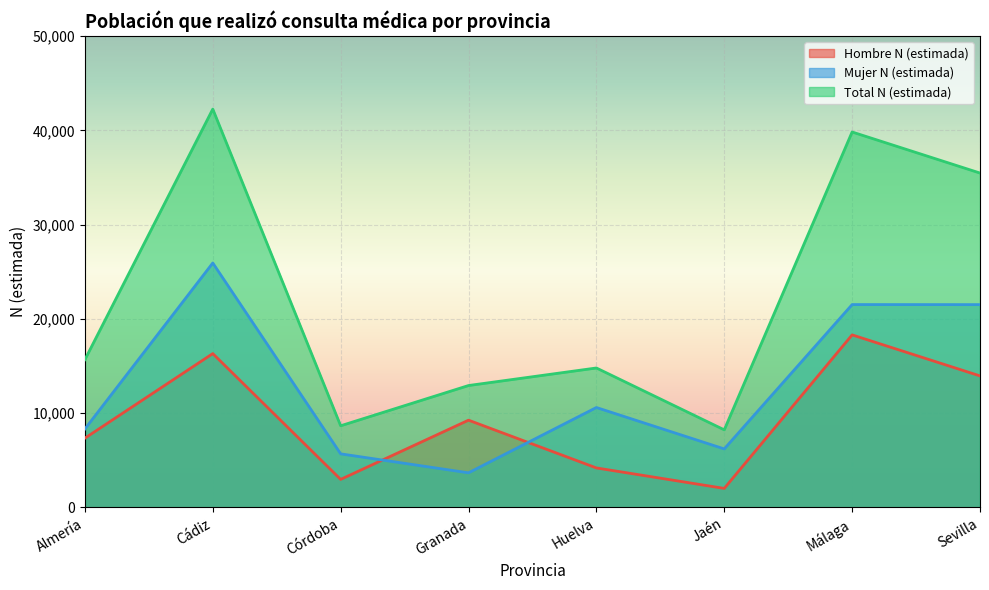

At which category is the sum across all series the highest?

Cádiz